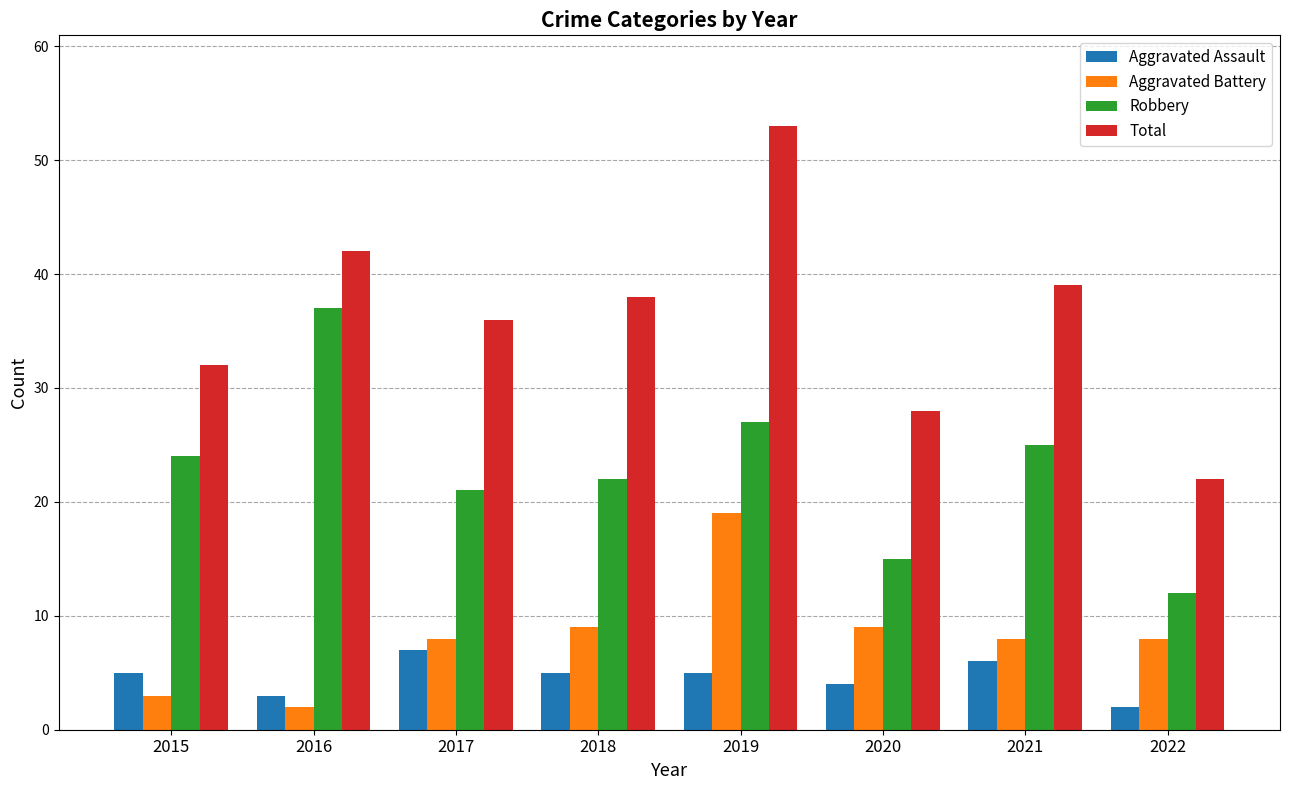

What is the difference between the Aggravated Assault values at 2021 and 2017?

1